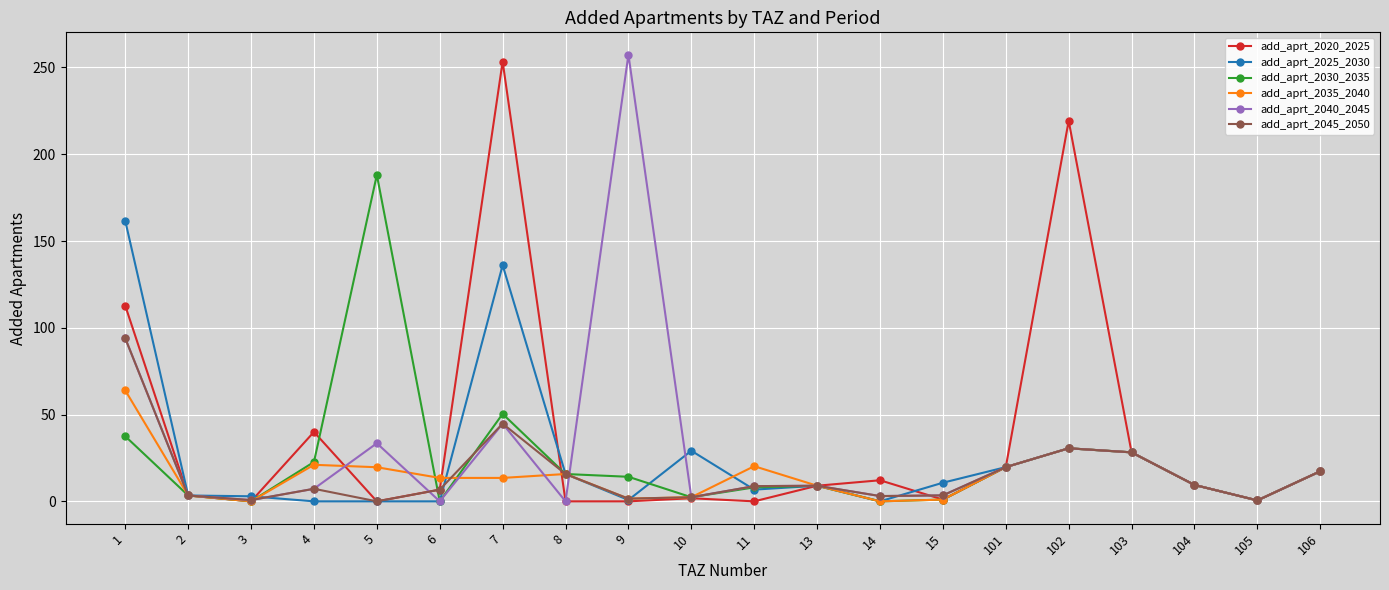

Is the value of add_aprt_2025_2030 at 3 greater than the value of add_aprt_2030_2035 at 101?

No